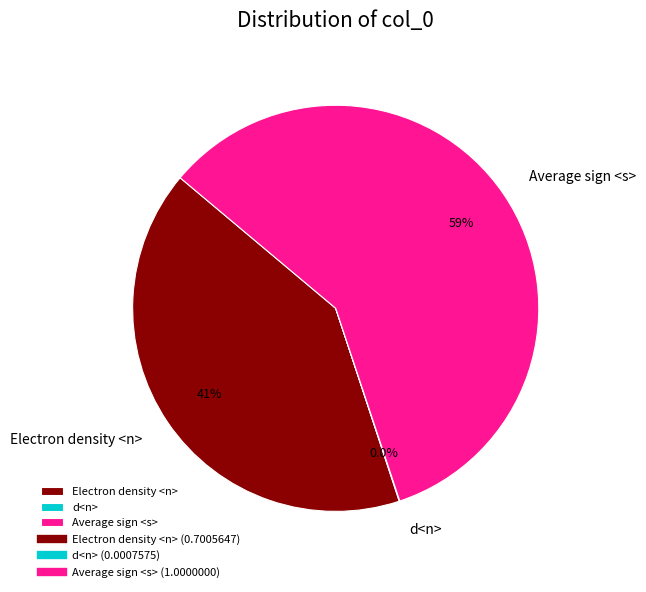

What percentage do Average sign <s> and Electron density <n> together represent?

100.0%